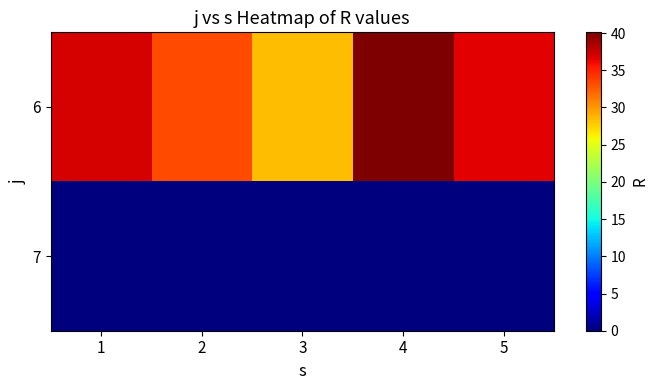

Between 2 and 1, which is larger?

1